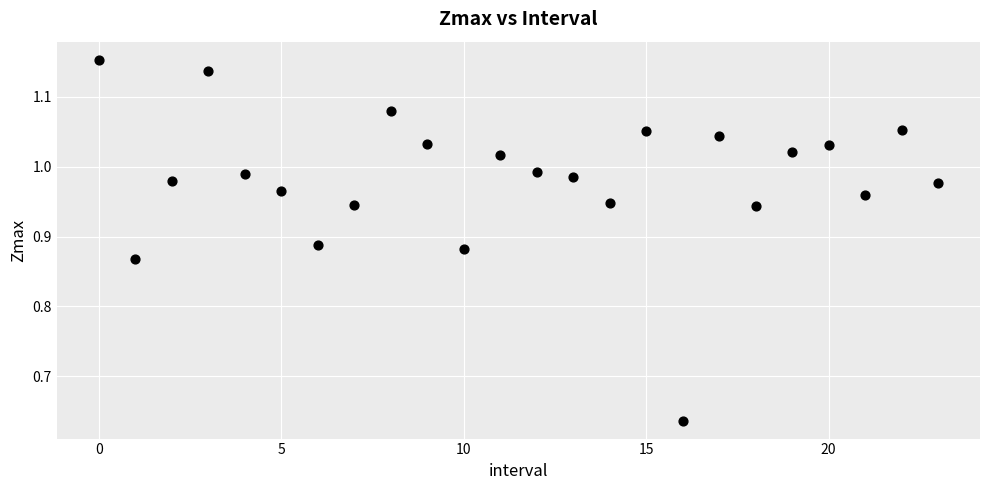

What is the range of Y values (max minus min)?

0.5